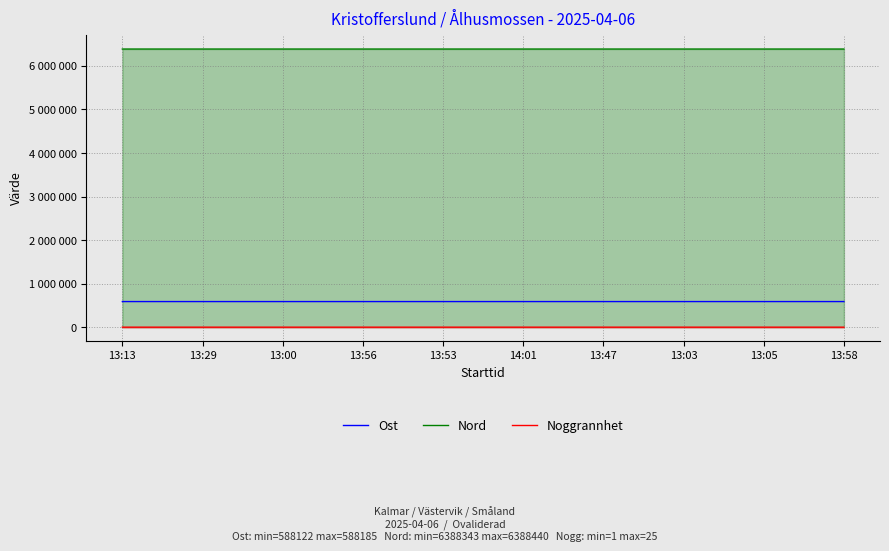

Which series changed the most between 13:03 and 13:58?

Nord